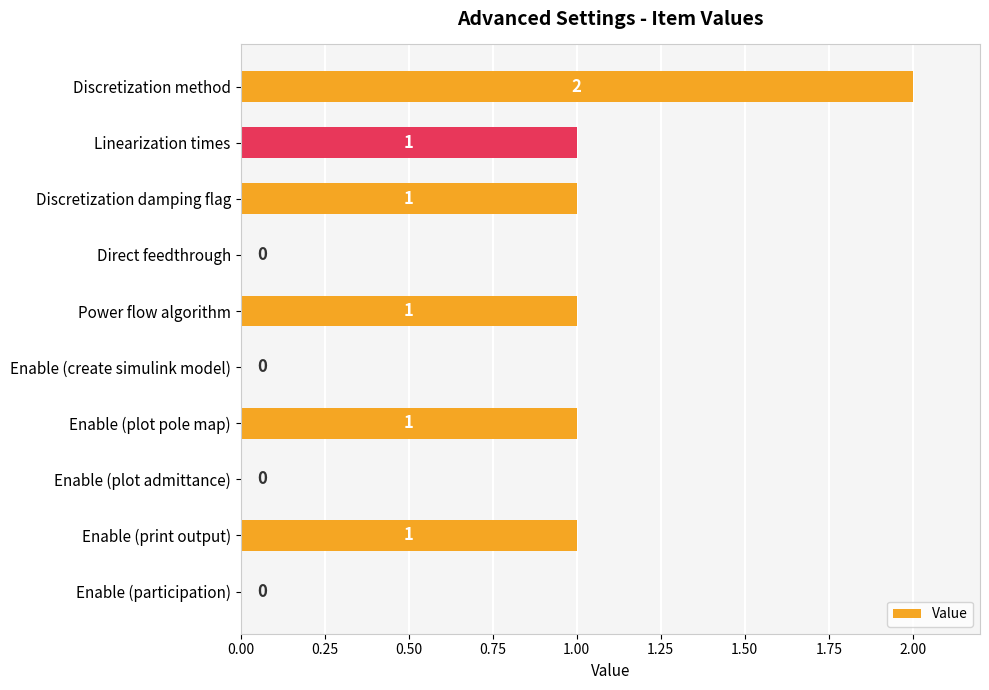

What is the sum of all values?

7